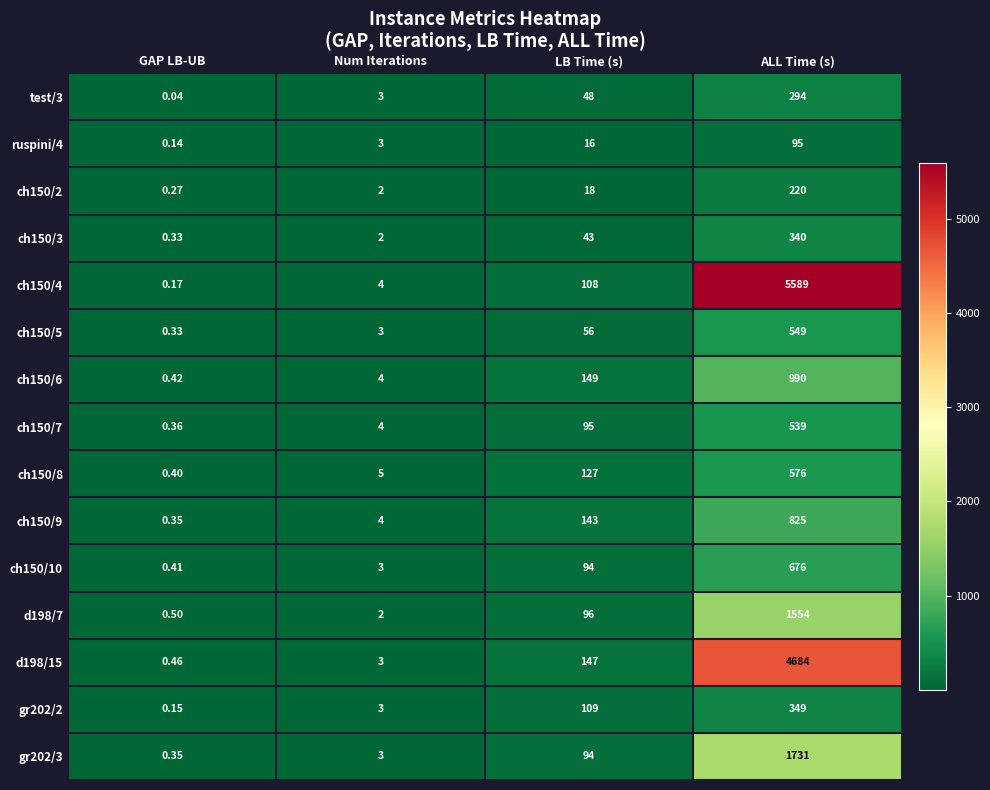

Between Num Iterations and LB Time (s), which series saw the biggest shift?

ch150/6